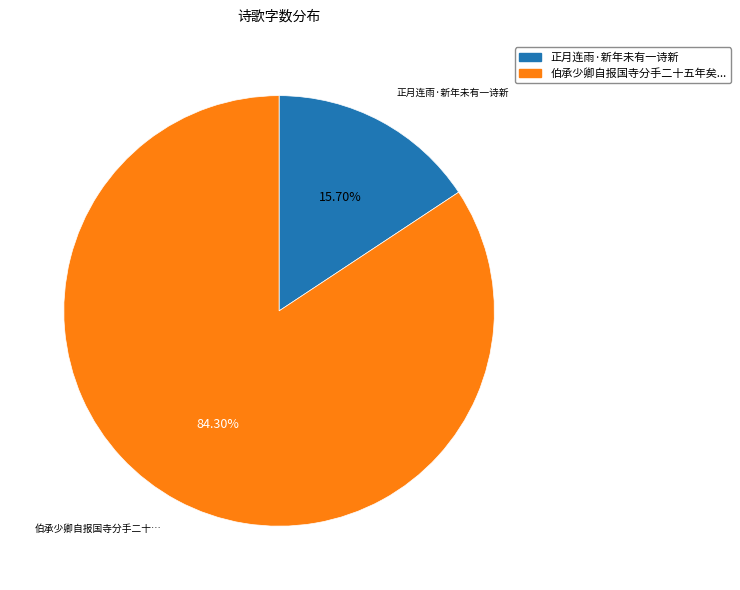

Does any single category account for the majority?

Yes